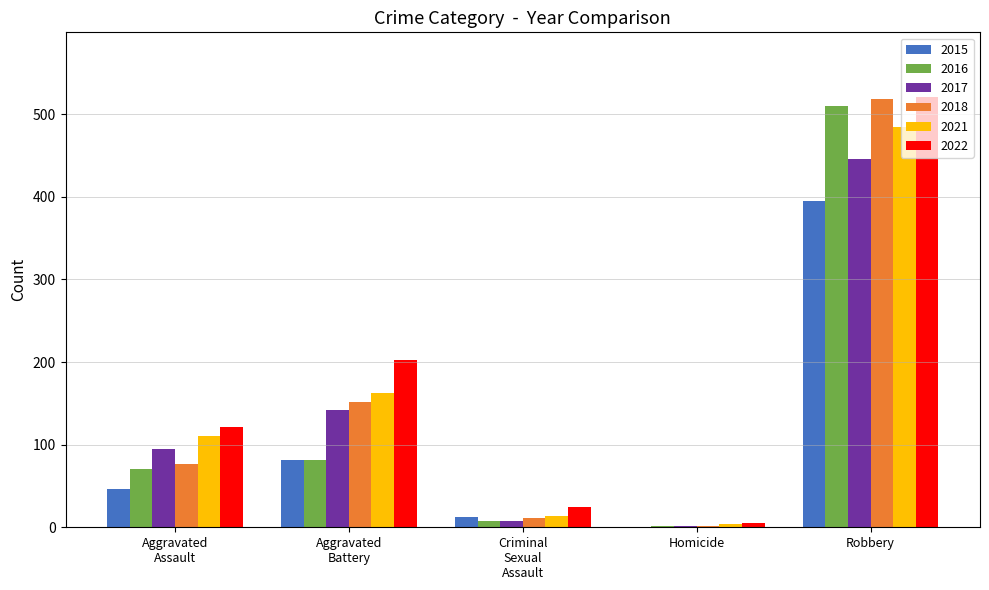

What is the maximum value for 2021?

484